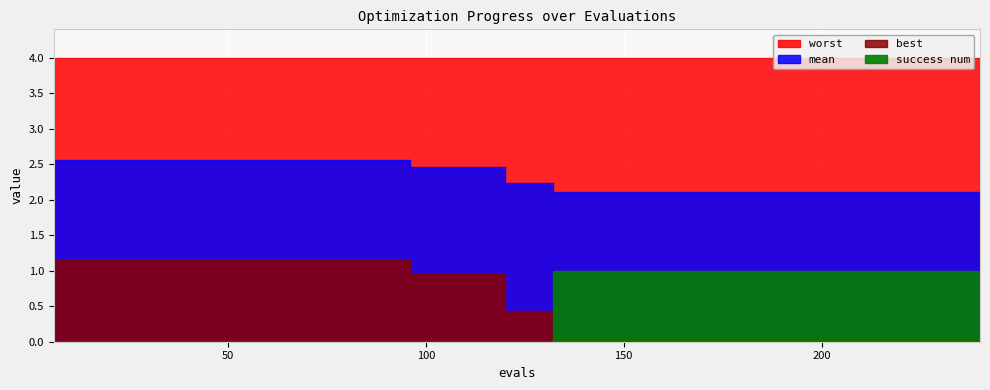

Reading right to left, list all the values displayed in this chart.

mean: 2.1	2.1	2.1	2.1	2.1	2.1	2.1	2.1	2.1	2.1	2.1	2.1	2.1	2.1	2.1	2.1	2.1	2.1	2.1	2.2	2.2	2.5	2.5	2.5	2.5	2.6	2.6	2.6	2.6	2.6	2.6	2.6	2.6	2.6	2.6	2.6	2.6	2.6	2.6	2.6
best: 0.1	0.1	0.1	0.1	0.1	0.1	0.1	0.1	0.1	0.1	0.1	0.1	0.1	0.1	0.1	0.1	0.1	0.1	0.1	0.4	0.4	1.0	1.0	1.0	1.0	1.1	1.1	1.1	1.1	1.1	1.1	1.1	1.1	1.1	1.1	1.1	1.1	1.1	1.1	1.1
worst: 4.0	4.0	4.0	4.0	4.0	4.0	4.0	4.0	4.0	4.0	4.0	4.0	4.0	4.0	4.0	4.0	4.0	4.0	4.0	4.0	4.0	4.0	4.0	4.0	4.0	4.0	4.0	4.0	4.0	4.0	4.0	4.0	4.0	4.0	4.0	4.0	4.0	4.0	4.0	4.0
success num: 1.0	1.0	1.0	1.0	1.0	1.0	1.0	1.0	1.0	1.0	1.0	1.0	1.0	1.0	1.0	1.0	1.0	1.0	1.0	0.0	0.0	0.0	0.0	0.0	0.0	0.0	0.0	0.0	0.0	0.0	0.0	0.0	0.0	0.0	0.0	0.0	0.0	0.0	0.0	0.0